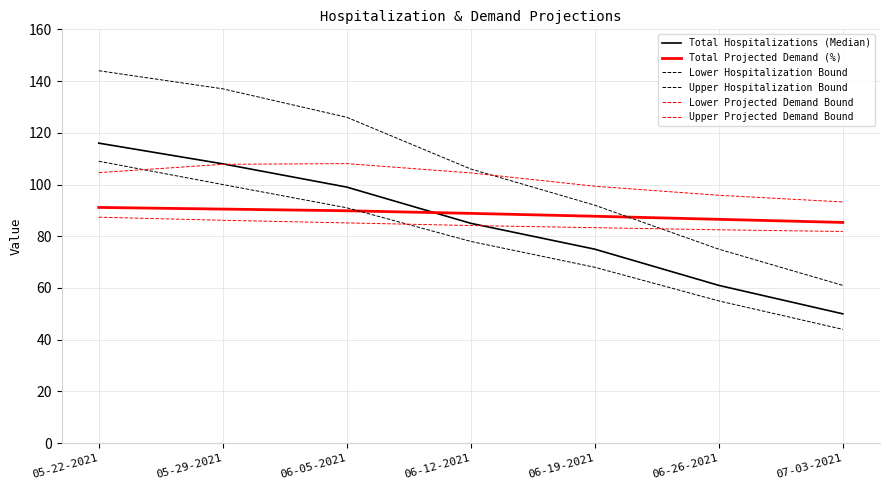

What is the smallest value displayed?

44.0